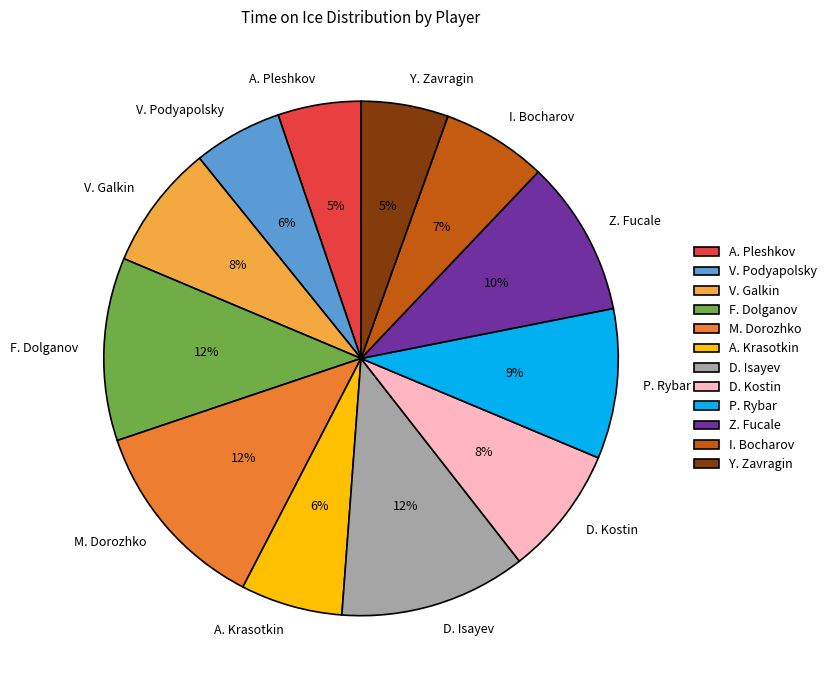

Combined, do P. Rybar and I. Bocharov account for over 50%?

No